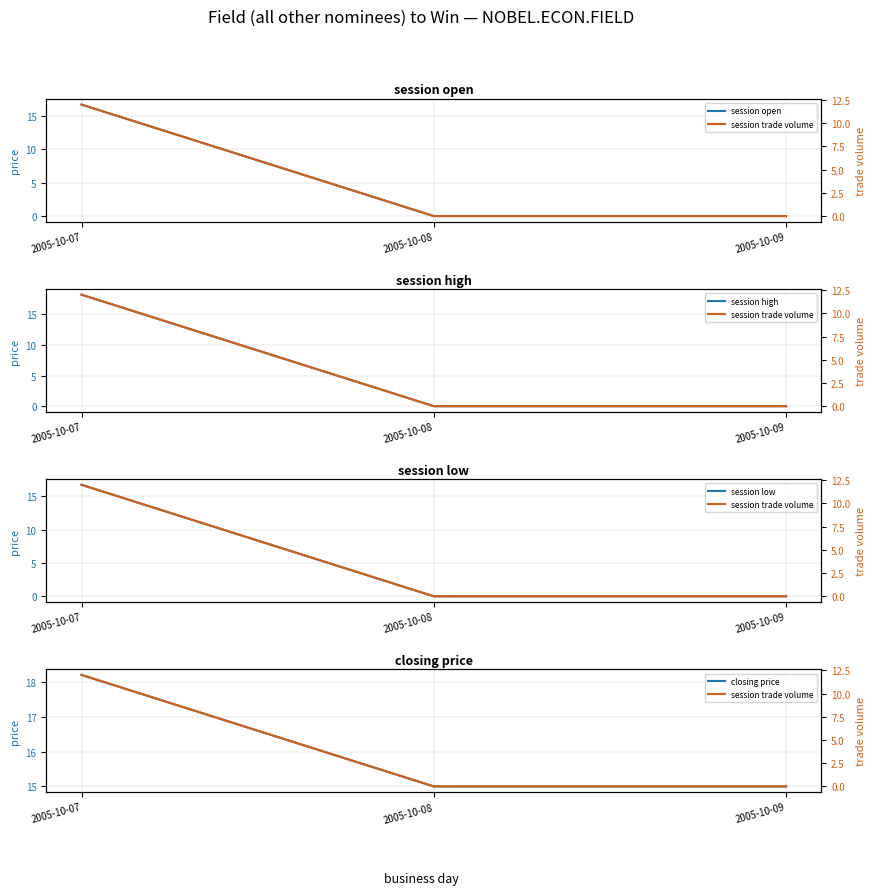

Is this an area chart (filled region under the line)?

No